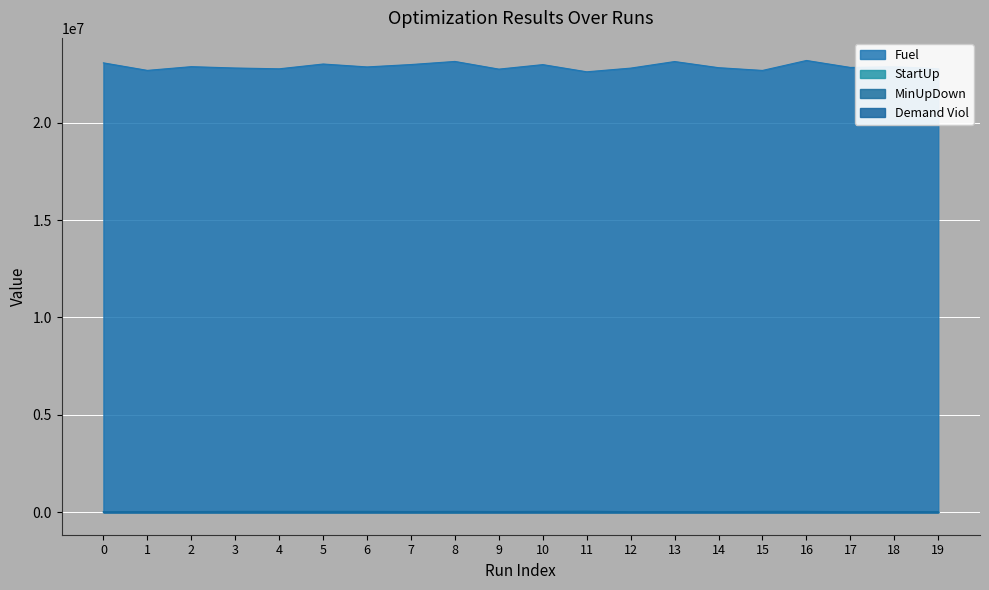

At how many categories does at least one series exceed 13196033?

20